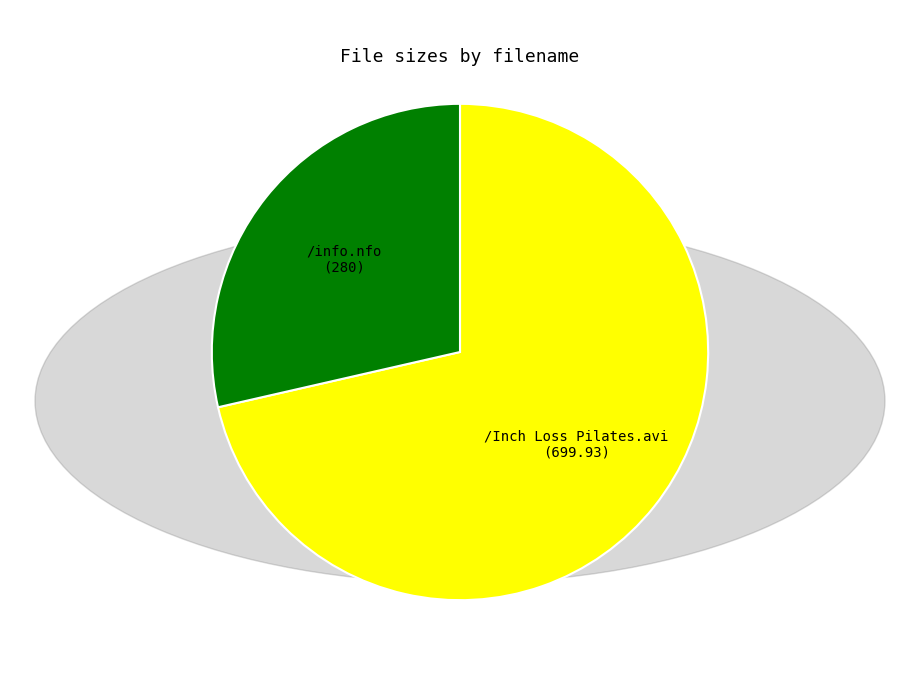

Is it true that /Inch Loss Pilates.avi is 81% of the pie?

False